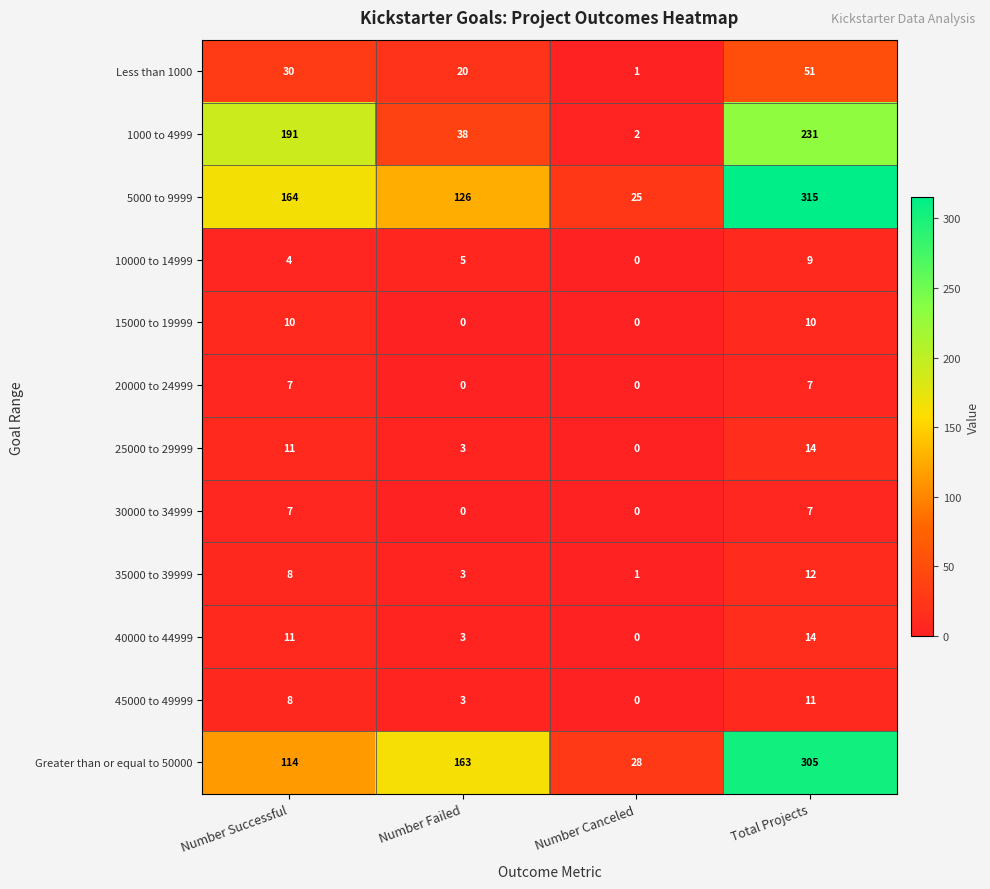

The 10000 to 14999 series shows 9 at Total Projects. True or false?

True